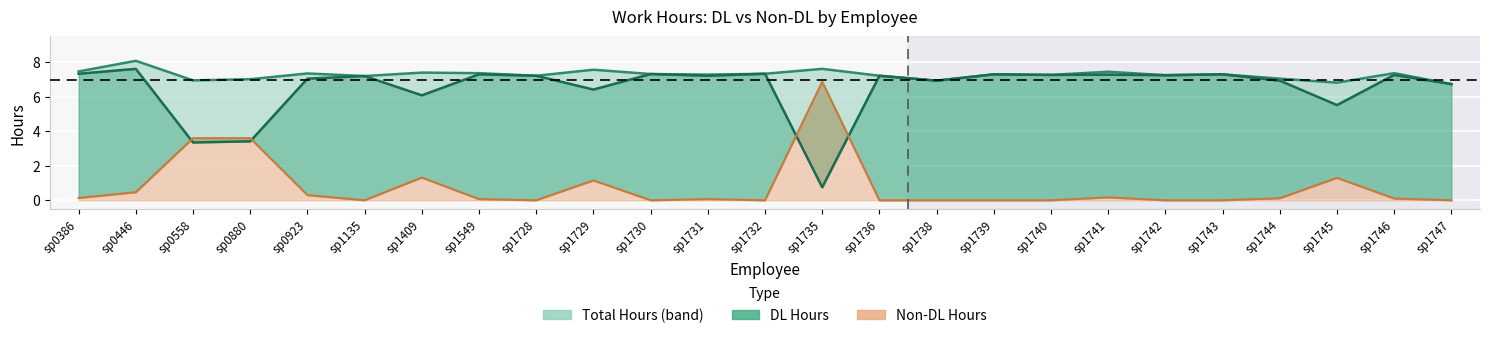

The value of total at sp1730 is 7.3. True or false?

True